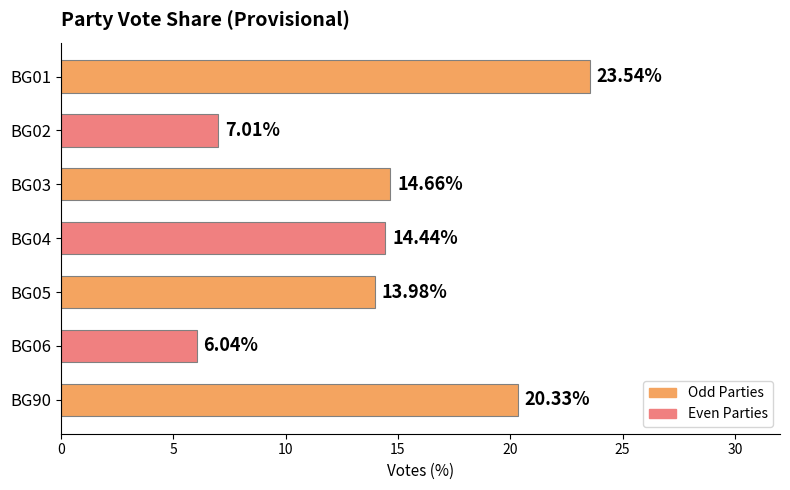

How many values are below 14?

3